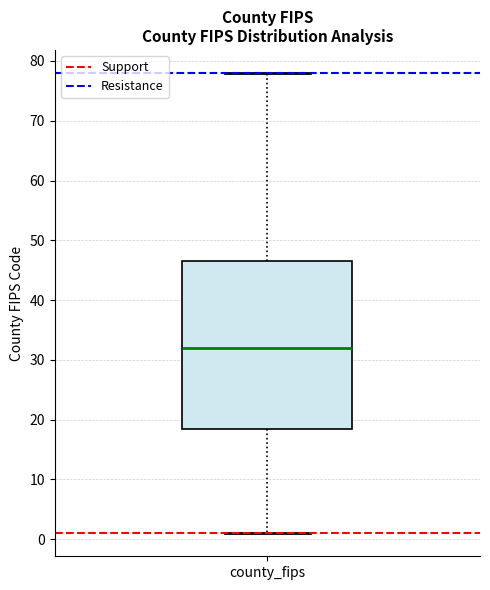

Transcribe this box plot: give where the median line is, the range the box spans, and where the two whiskers end, as read against the y-axis. The values are not printed on the chart, so give them approximately, as read against the axis.

median 32, box 19 to 47, whiskers 1 to 78